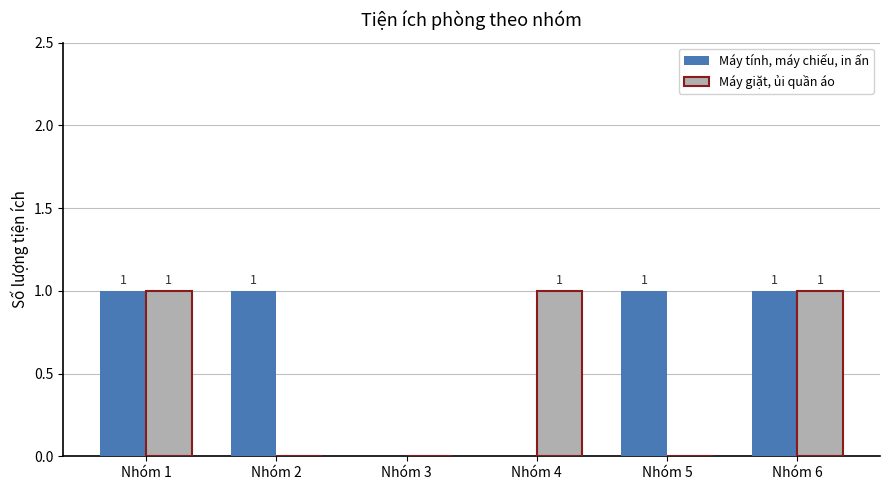

Reading left to right, list all the values displayed in this chart.

Máy tính, máy chiếu, in ấn: Nhóm 1=1	Nhóm 2=1	Nhóm 3=0	Nhóm 4=0	Nhóm 5=1	Nhóm 6=1
Máy giặt, ủi quần áo: Nhóm 1=1	Nhóm 2=0	Nhóm 3=0	Nhóm 4=1	Nhóm 5=0	Nhóm 6=1